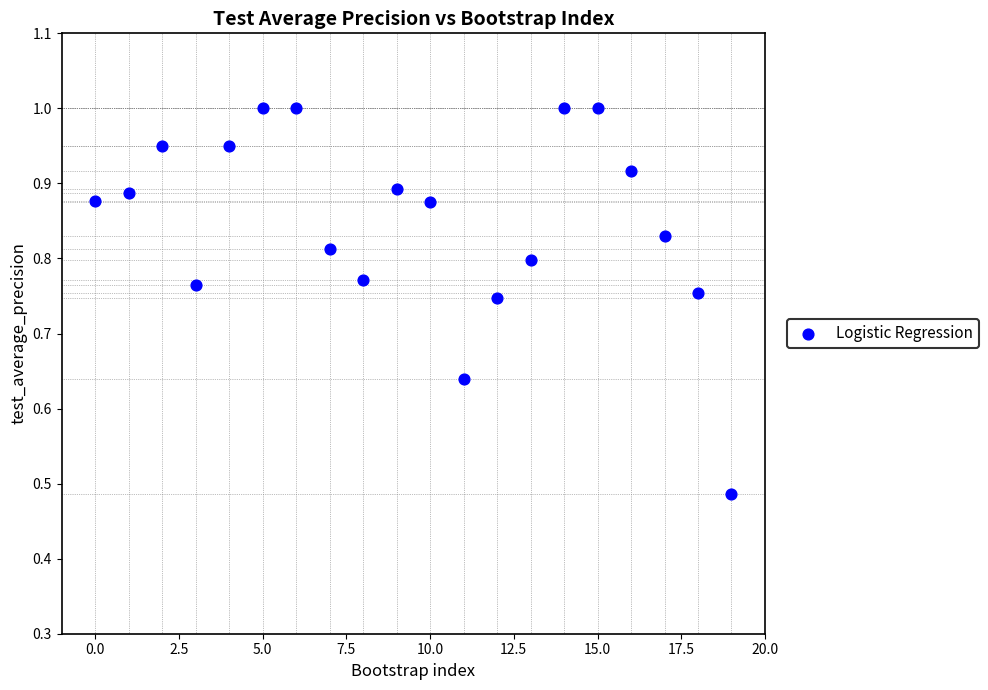

How many points are shown in the scatter plot?

20